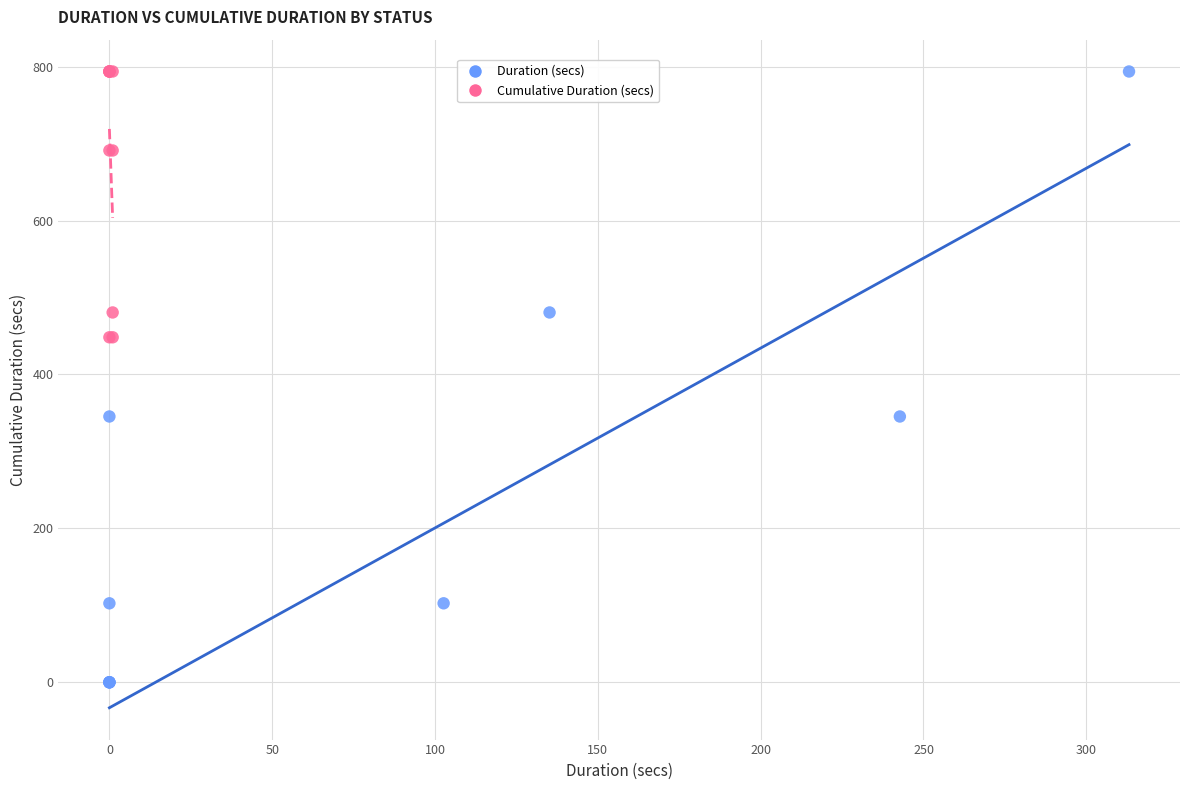

Which series reaches the minimum Y coordinate?

Duration (secs)